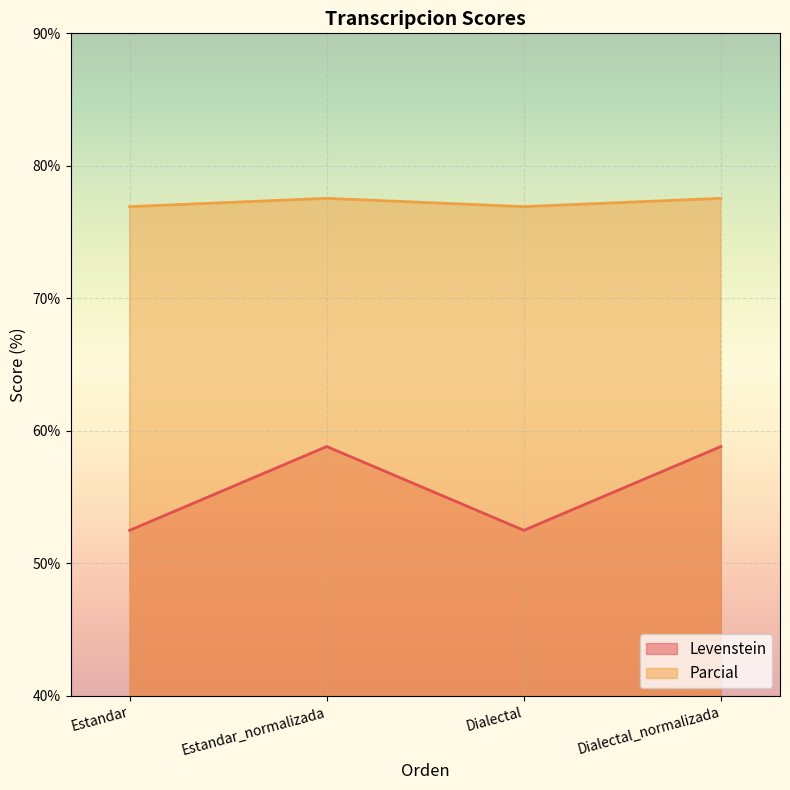

Count the number of data series in this chart.

2